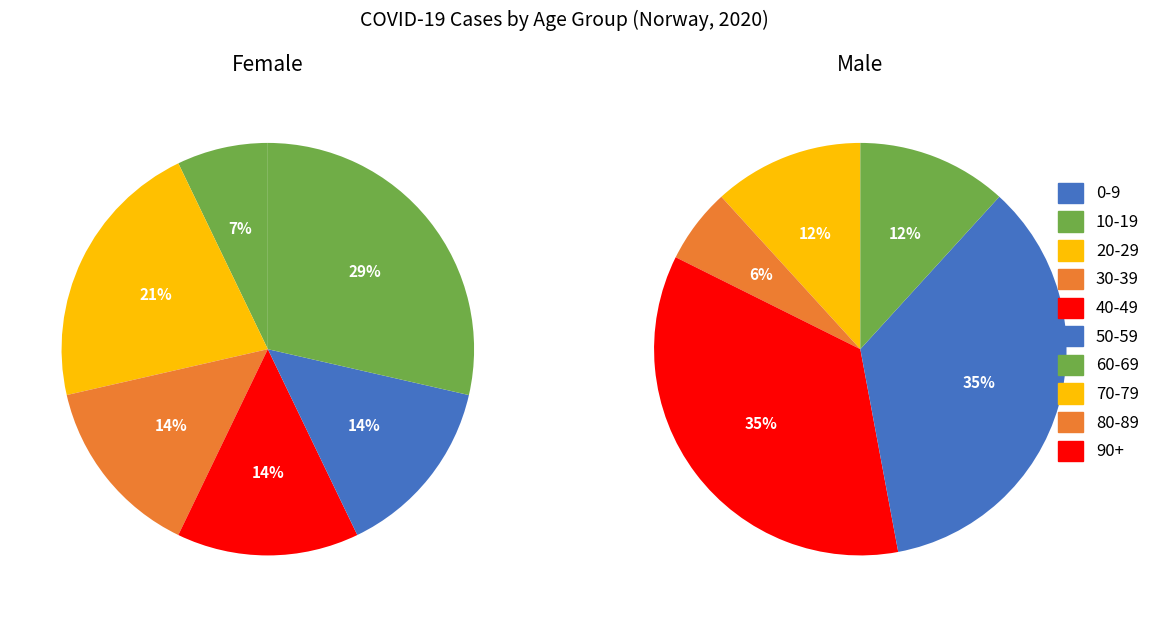

How many slices are in this pie chart?

10